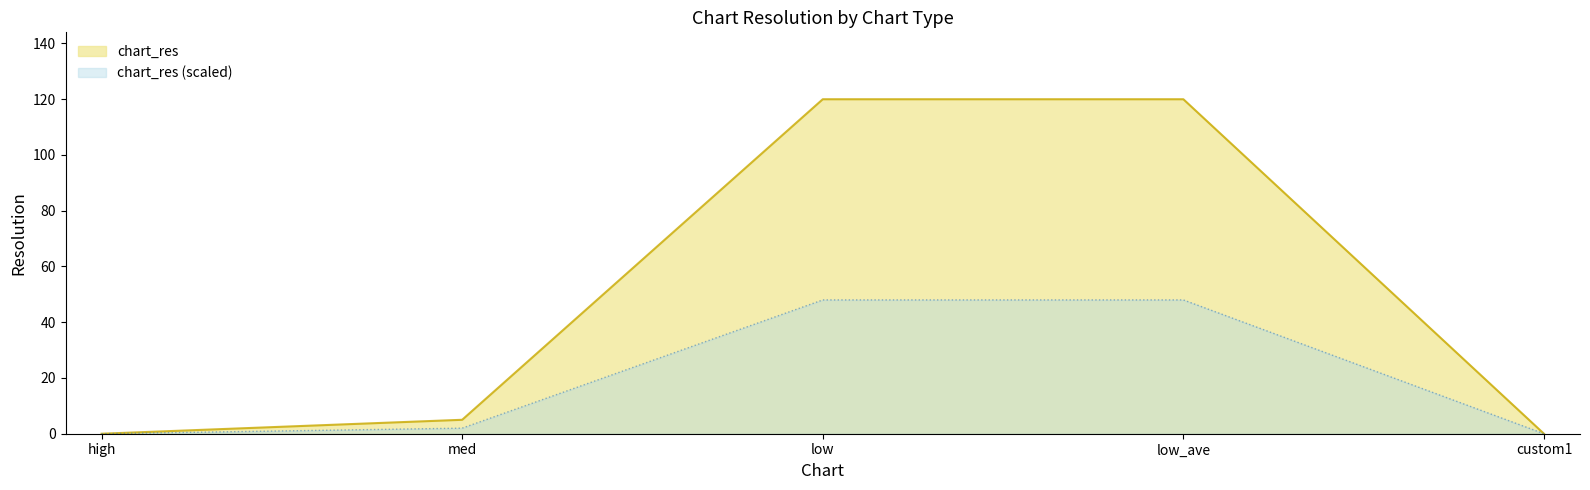

At which category does the chart reach its peak across all series?

low